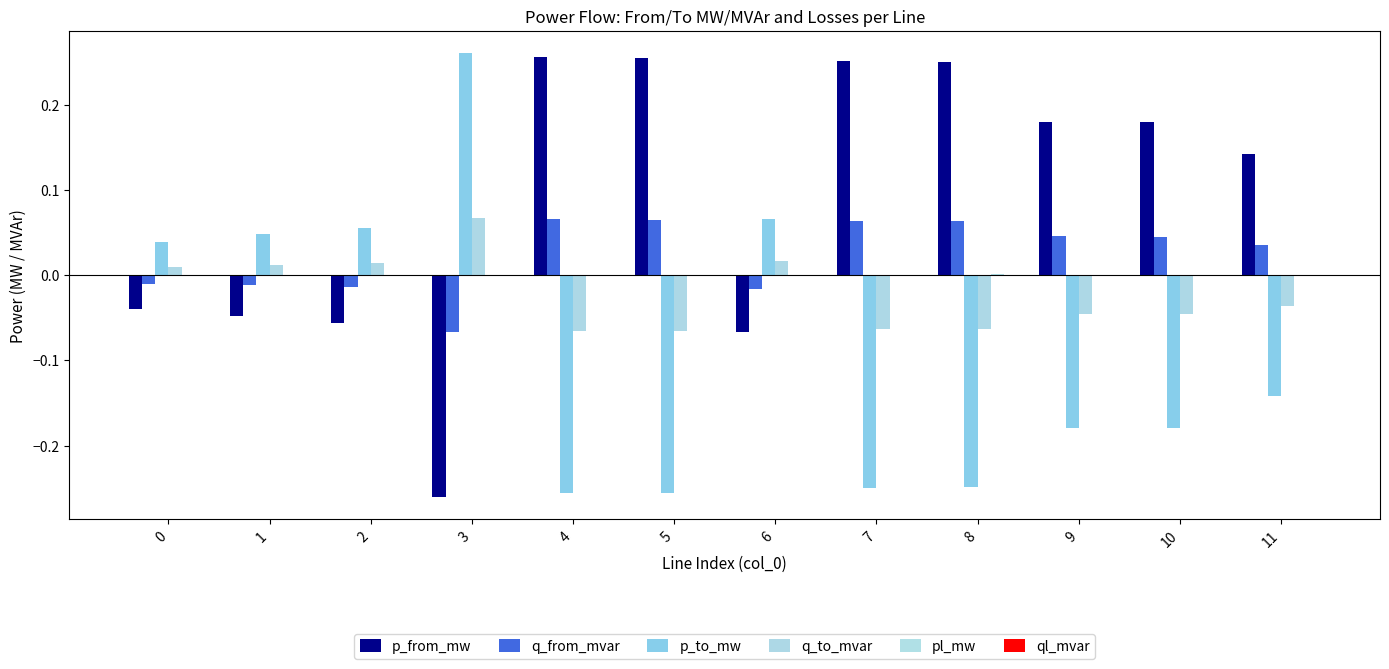

At which label does p_from_mw first exceed 0?

4